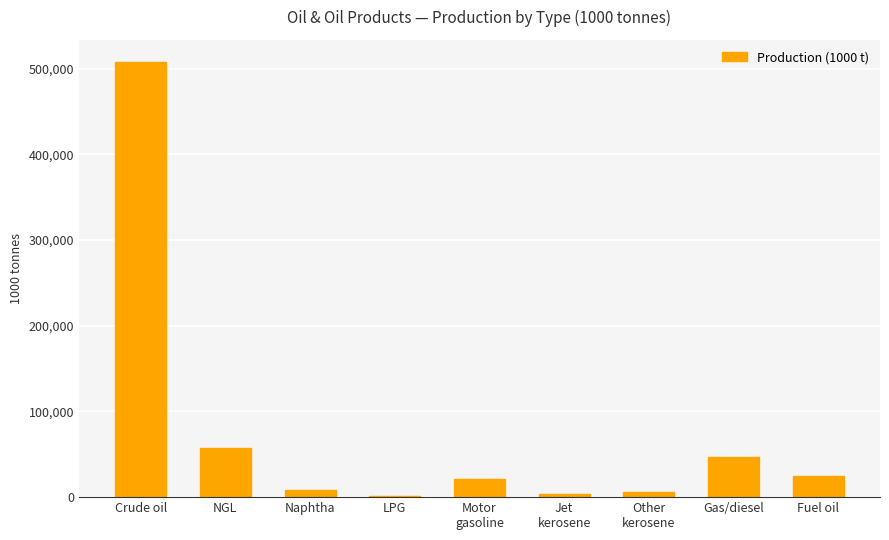

The value at NGL is 57035. True or false?

True